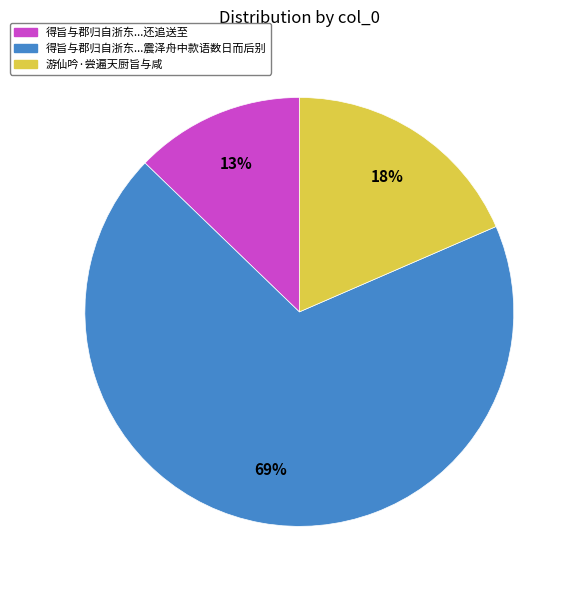

To the nearest percent, what is the average slice percentage?

33%